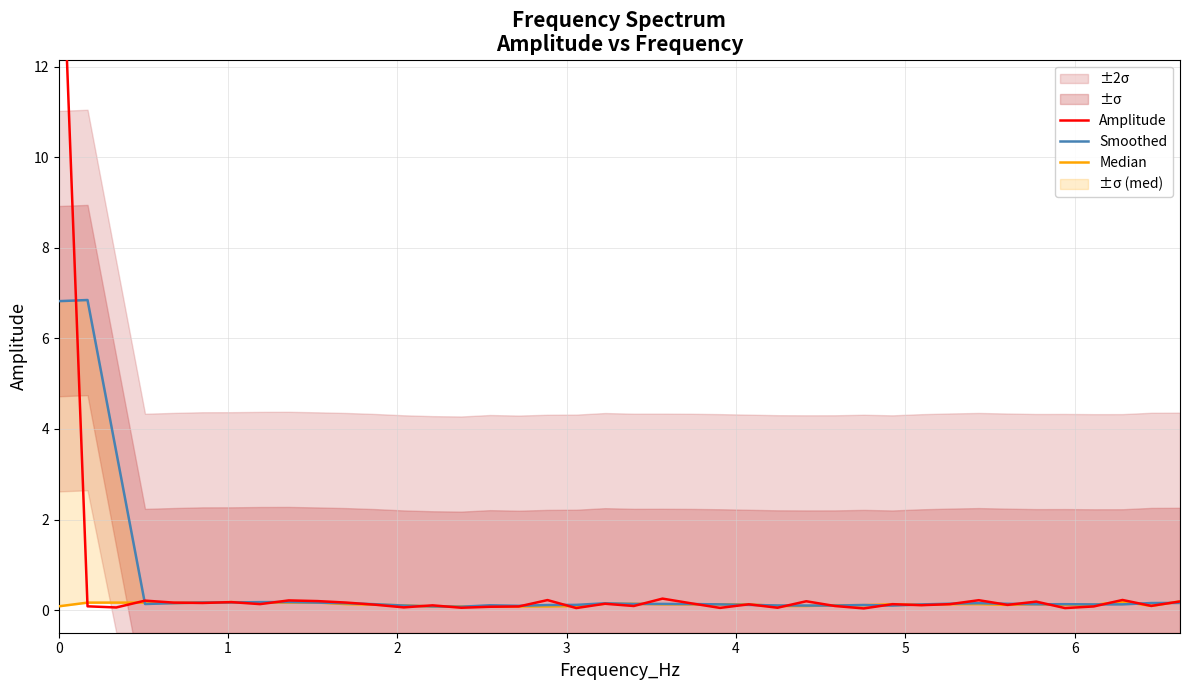

Is it true that Smoothed equals 0.1 at 39?

False